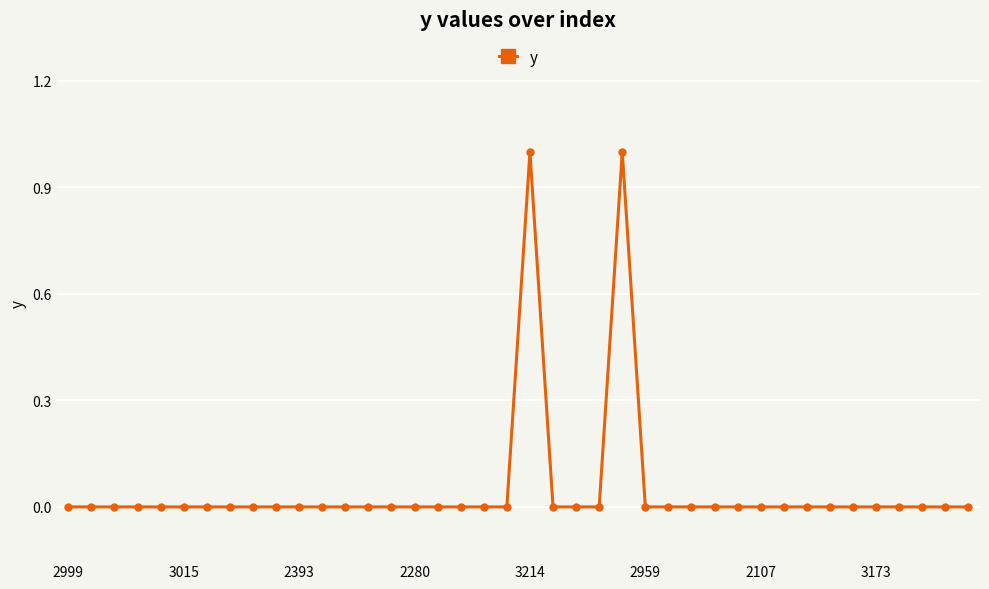

True or false: there are more than 1 points higher than both neighbors.

True